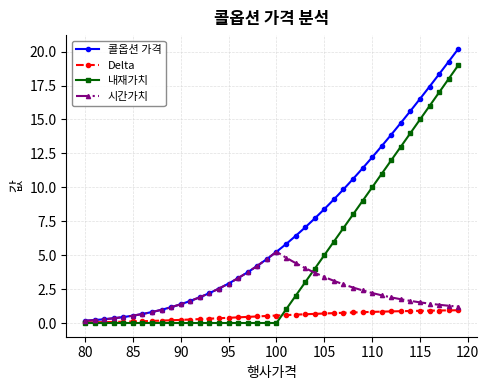

After their last crossing, which series has the higher values: 시간가치 or 내재가치?

내재가치